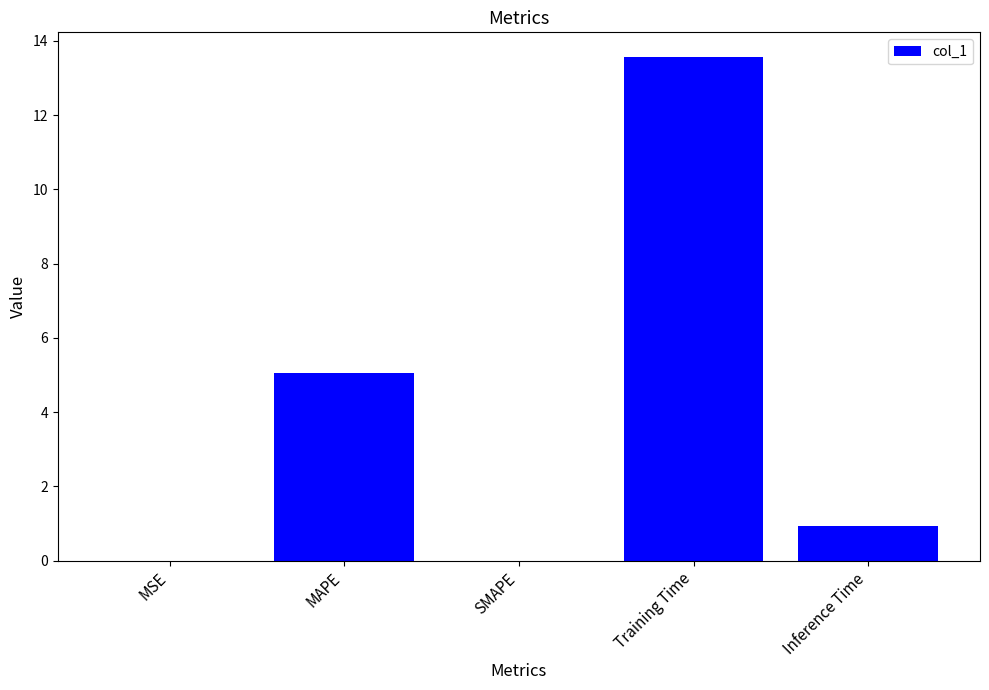

At which category does the chart reach its peak across all series?

Training Time